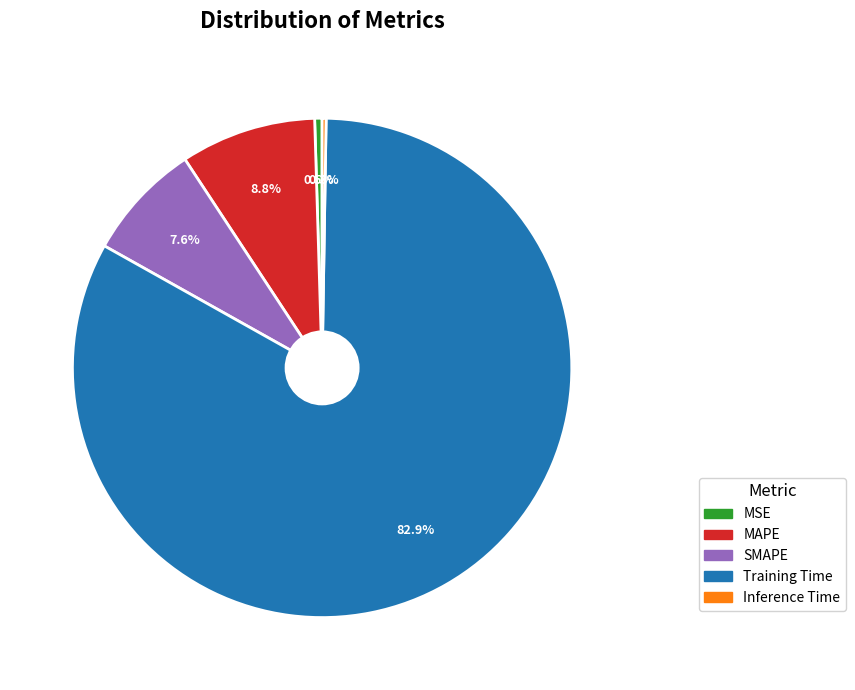

Combined, do SMAPE and MAPE account for over 50%?

No